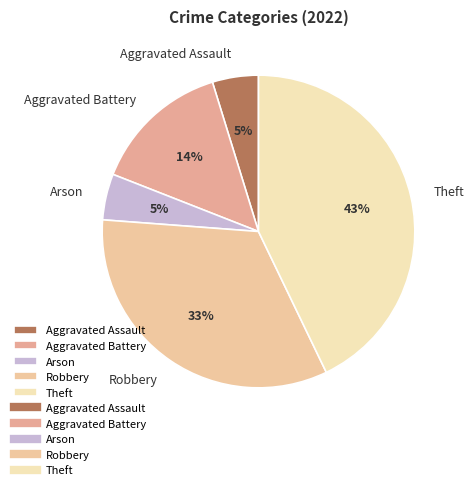

Is the sum of Aggravated Assault and Theft greater than half?

No